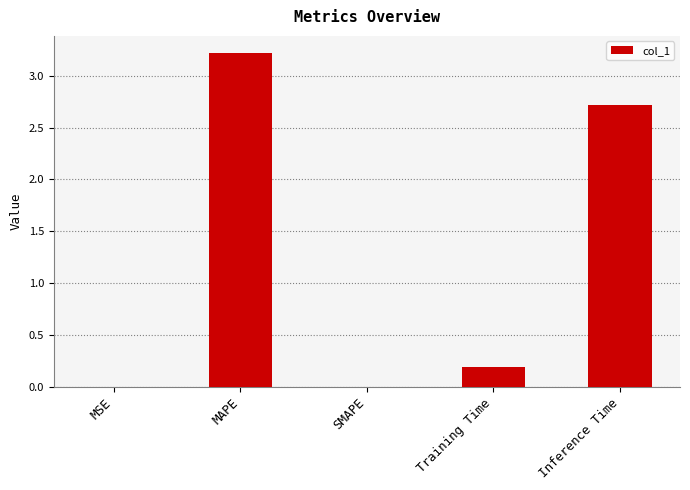

How many series are shown in this chart?

1